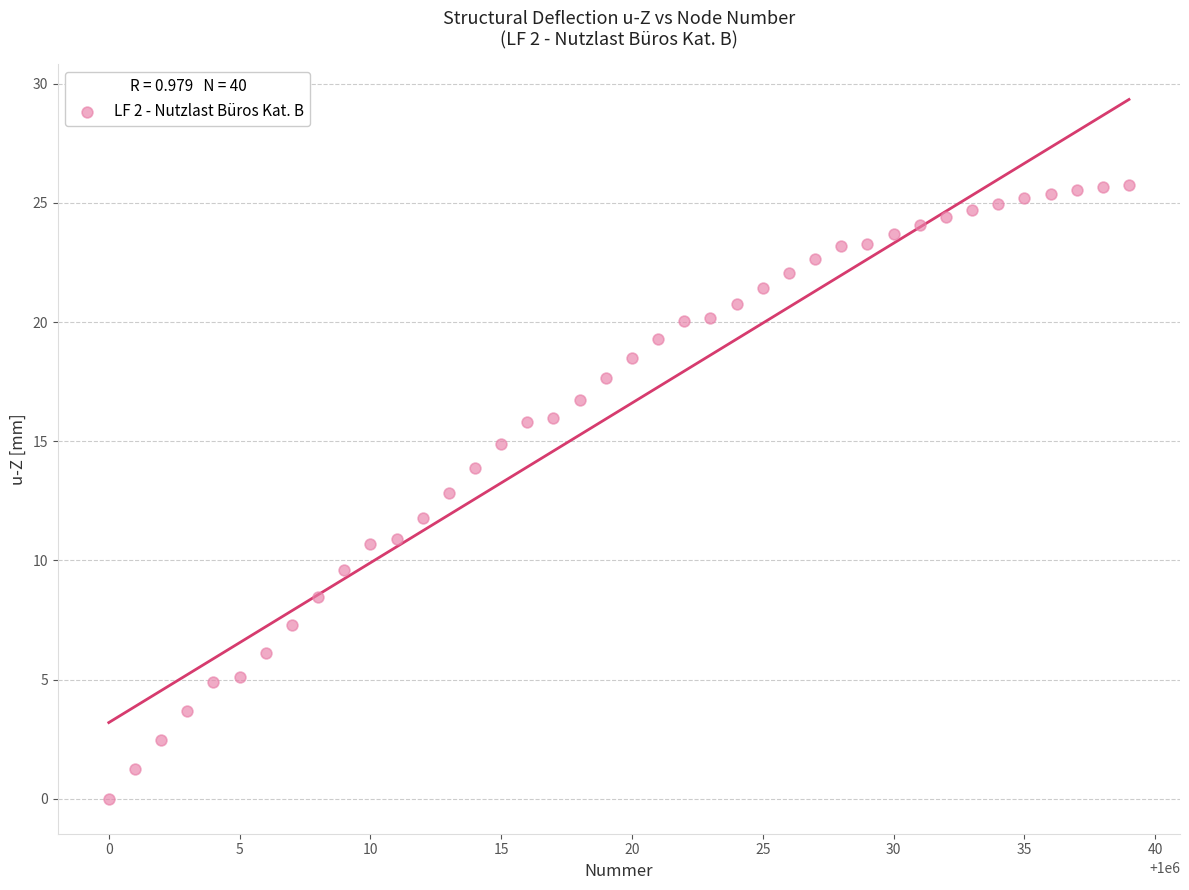

What is the range of Y values (max minus min)?

25.8